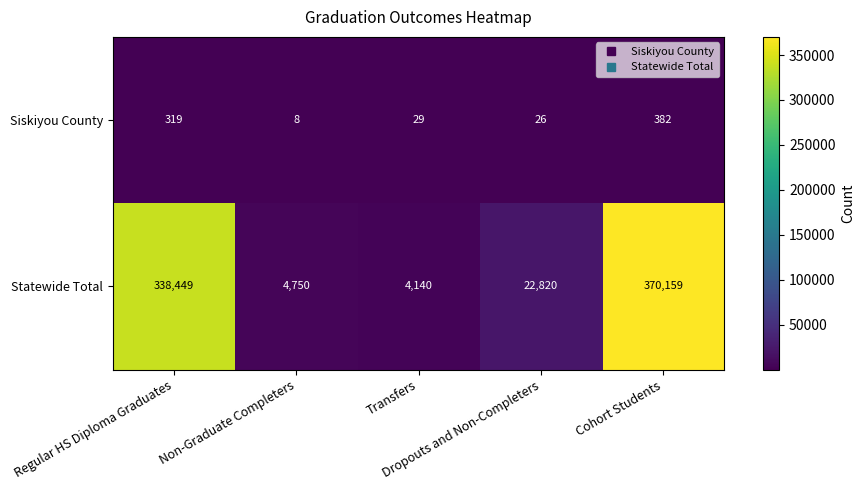

Which category has the lowest value across all series?

Non-Graduate Completers